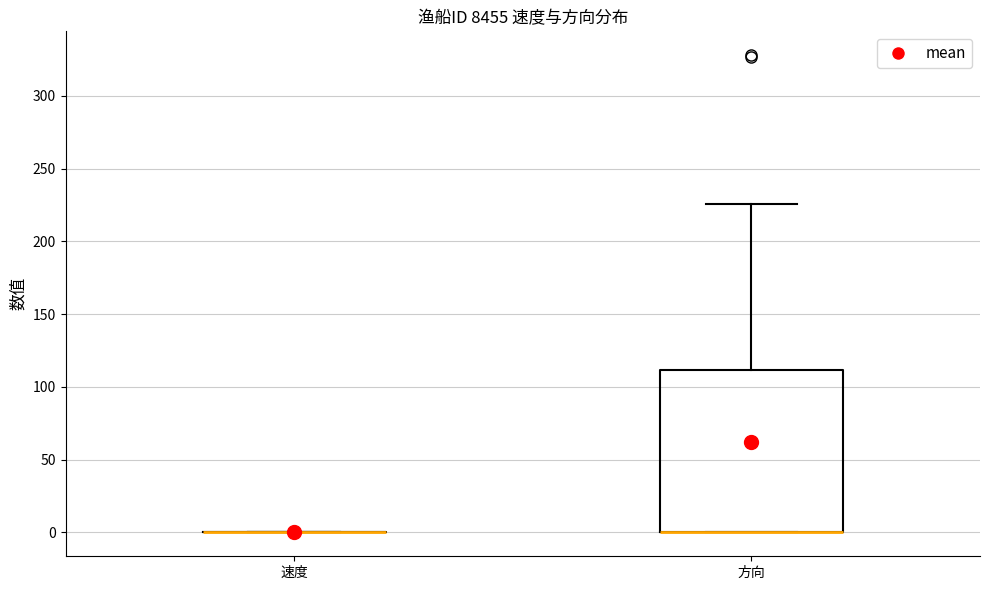

Comparing the boxes themselves (not the whiskers), which one is the tallest?

方向